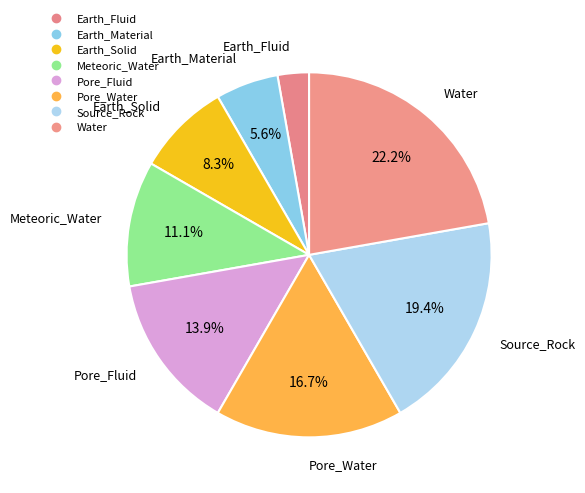

Count the number of slices in the pie.

8